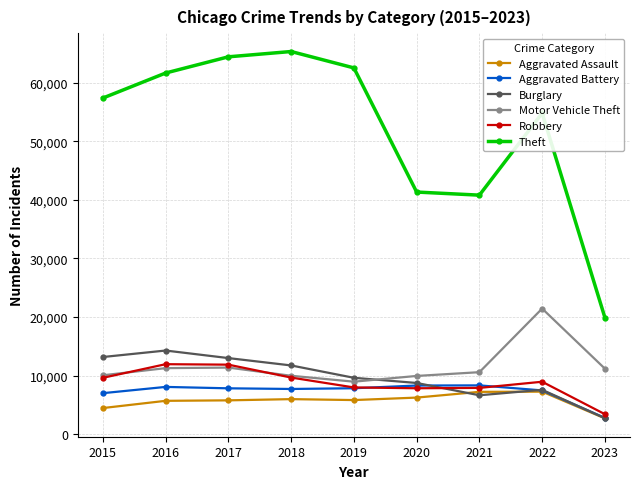

Is the value of Motor Vehicle Theft at 2018 greater than the value of Theft at 2019?

No